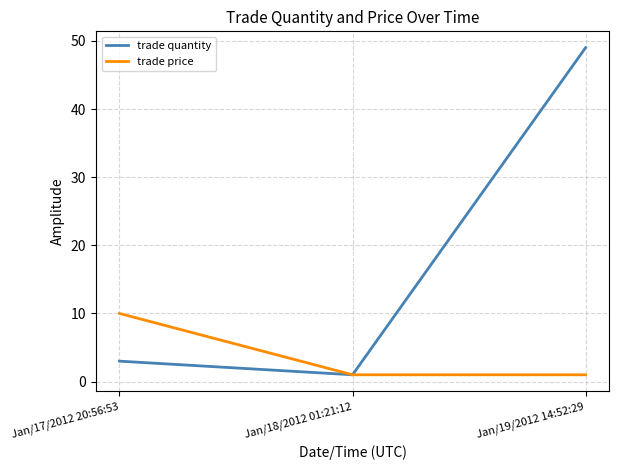

Is this an area chart (filled region under the line)?

No